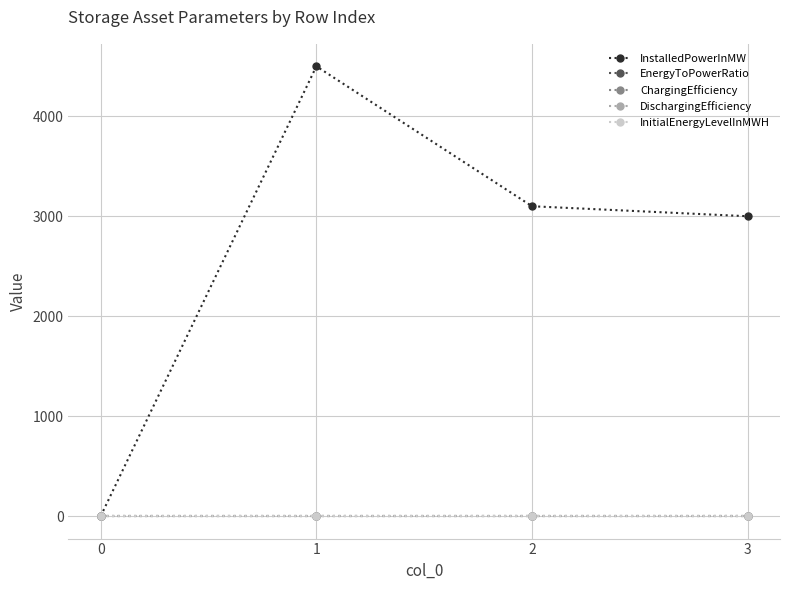

Reading left to right, extract all data points from this chart.

InstalledPowerInMW: 1.0	4500.0	3100.0	3000.0
EnergyToPowerRatio: 5.0	5.0	5.0	5.0
ChargingEfficiency: 0.9	0.9	0.9	0.9
DischargingEfficiency: 0.9	0.9	0.9	0.9
InitialEnergyLevelInMWH: 0.0	0.0	0.0	0.0